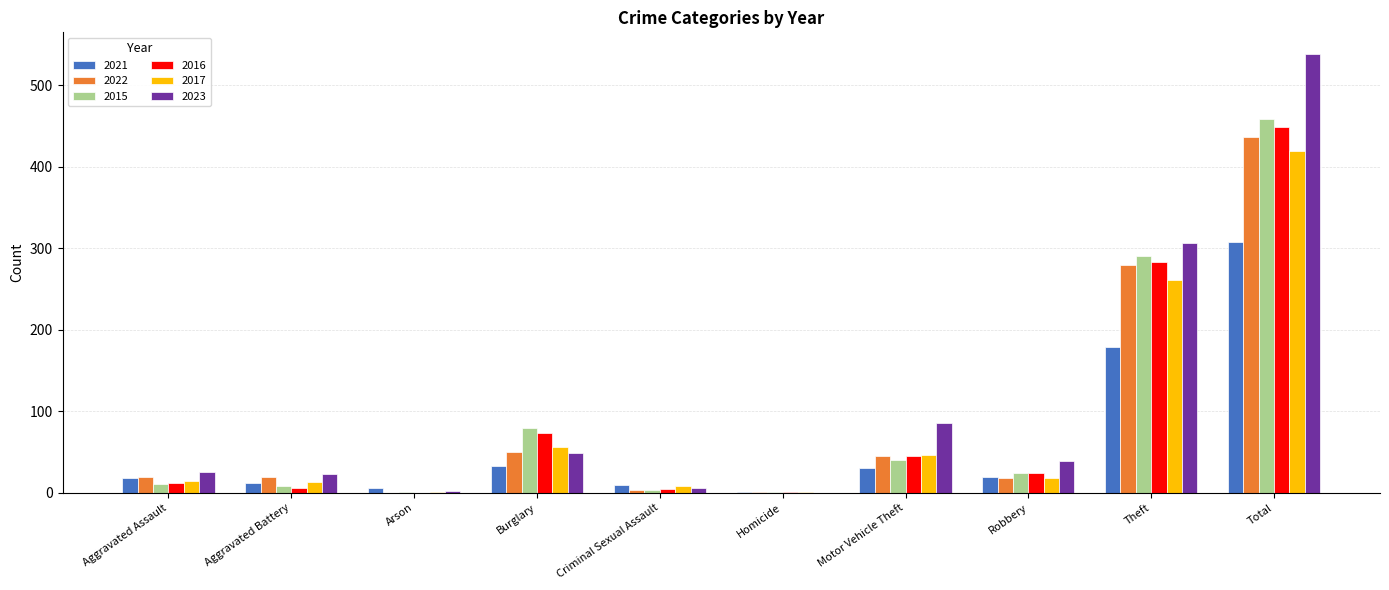

What is the total value across all series at Motor Vehicle Theft?

293